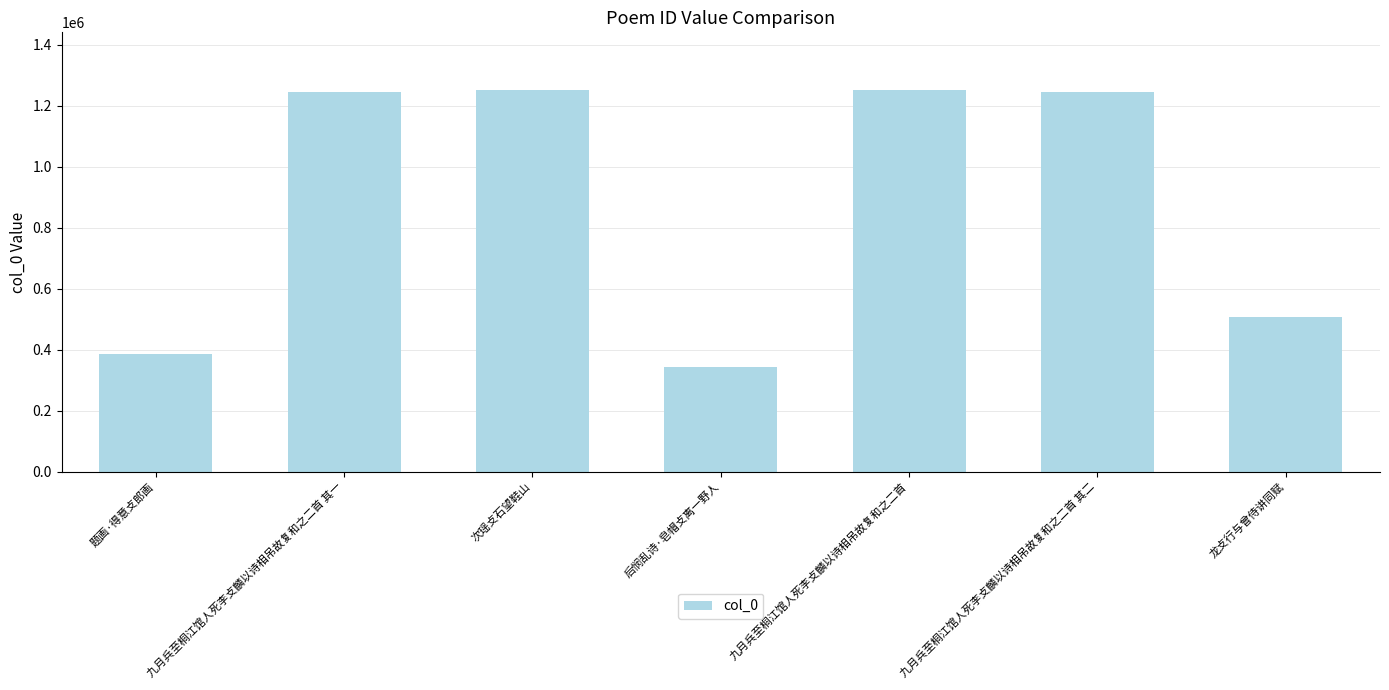

Is it true that the value at 后悯乱诗·皂帽攴离一野人 is 343065?

True